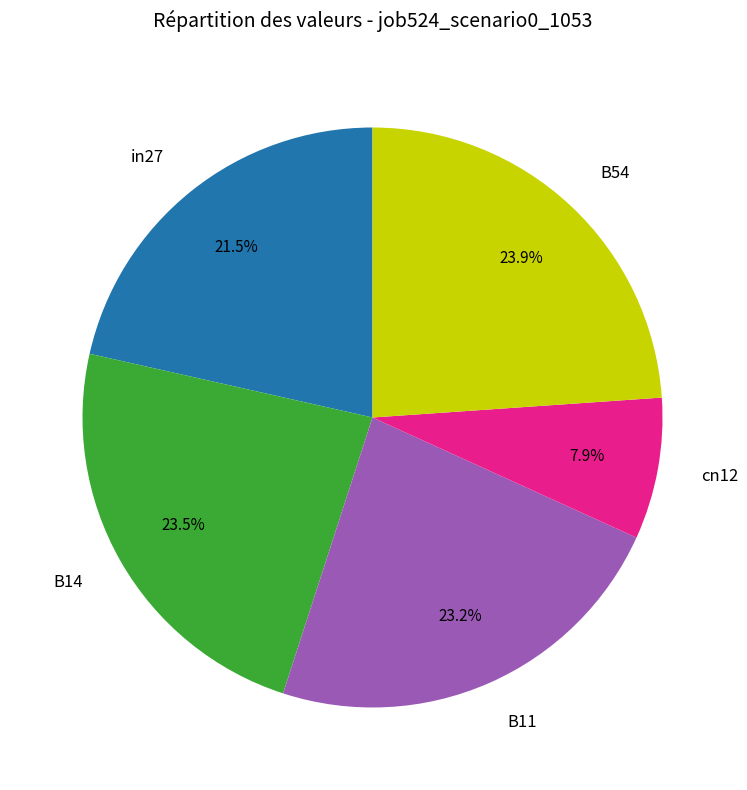

Does any single category account for the majority?

No